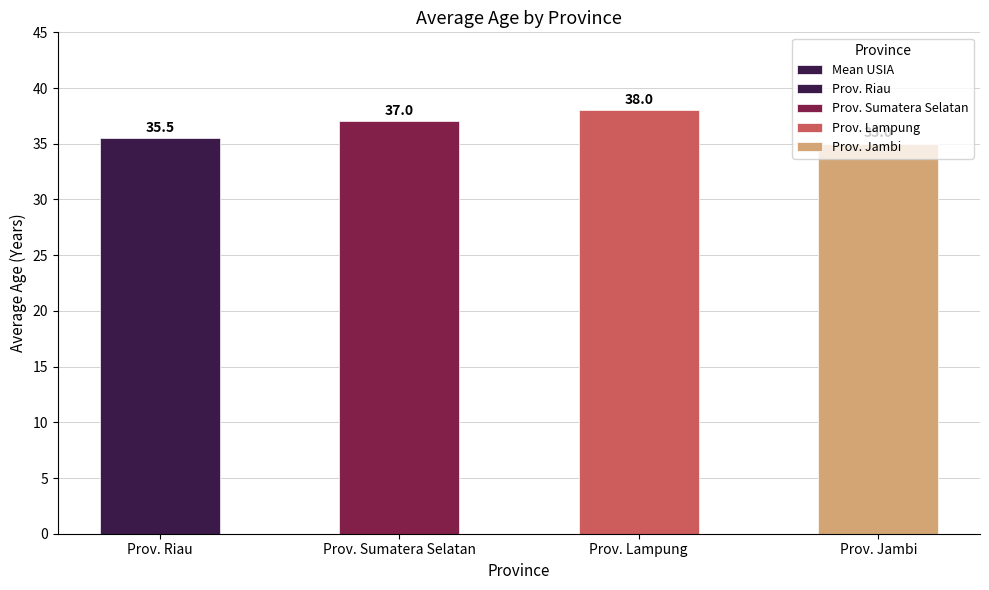

Are the bars grouped side by side (vs. stacked)?

No